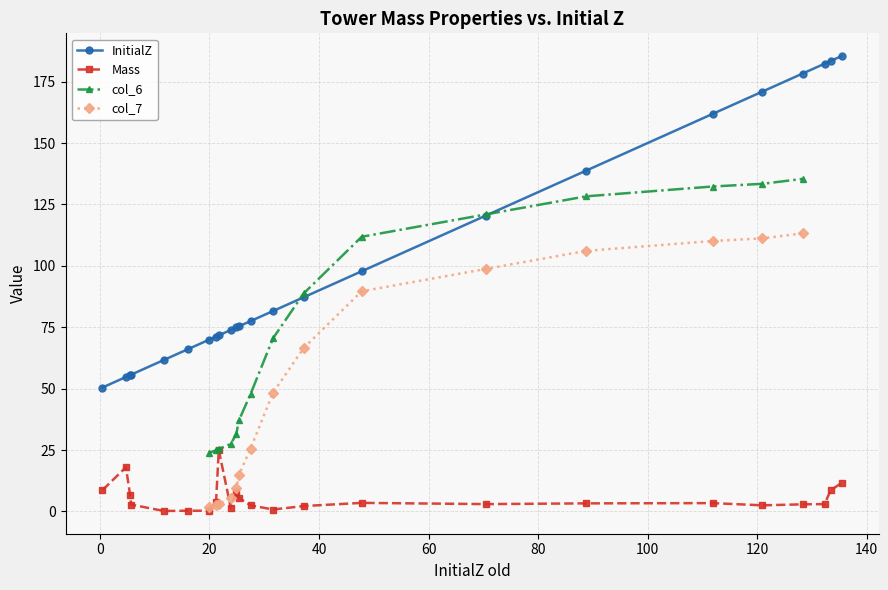

True or false: Mass and InitialZ intersect in this chart.

False